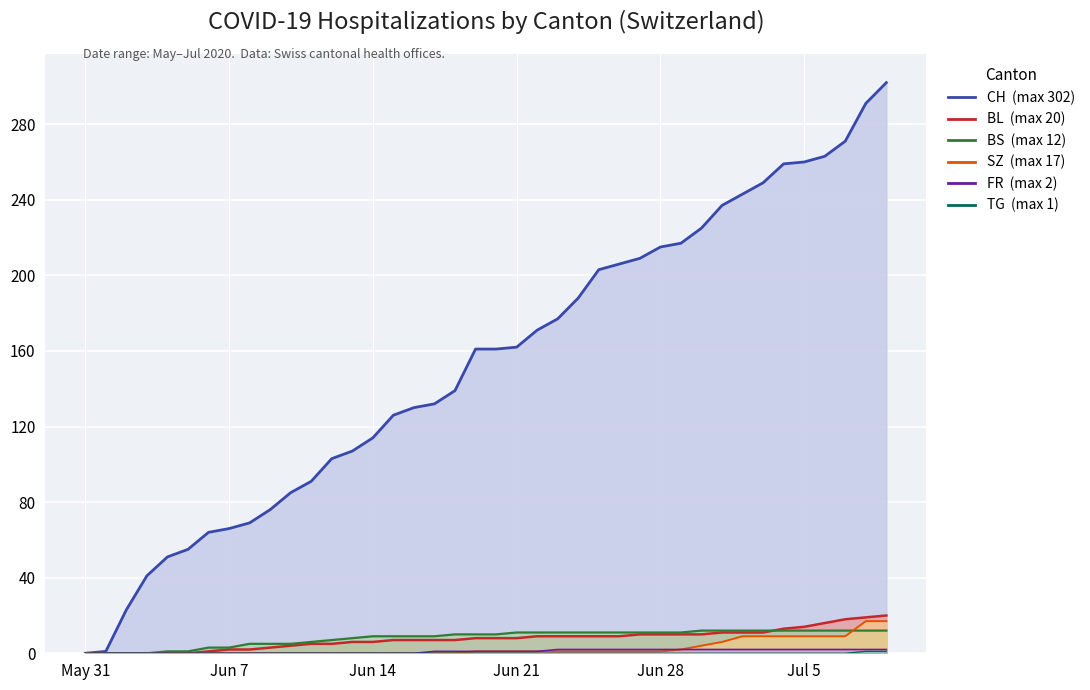

What is the label of the 40th point from the left?

2020-07-09